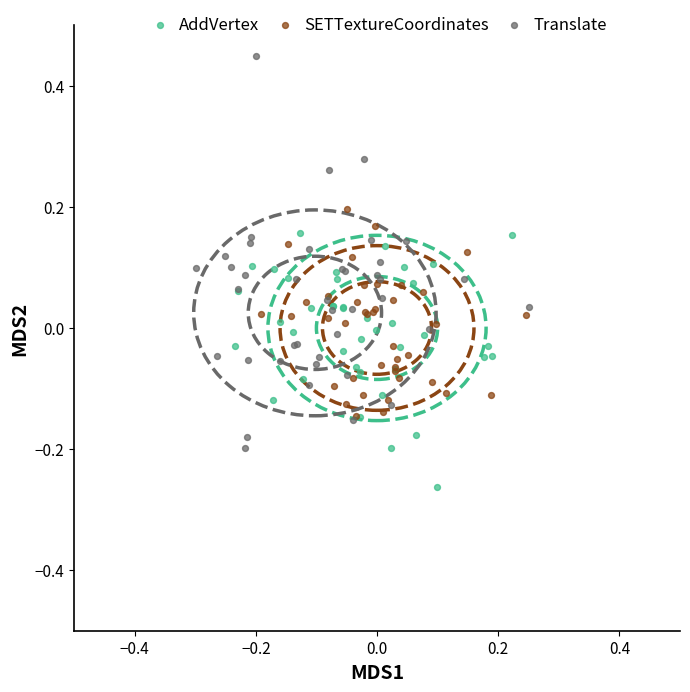

What are all the series names shown in the legend?

AddVertex, SETTextureCoordinates, Translate